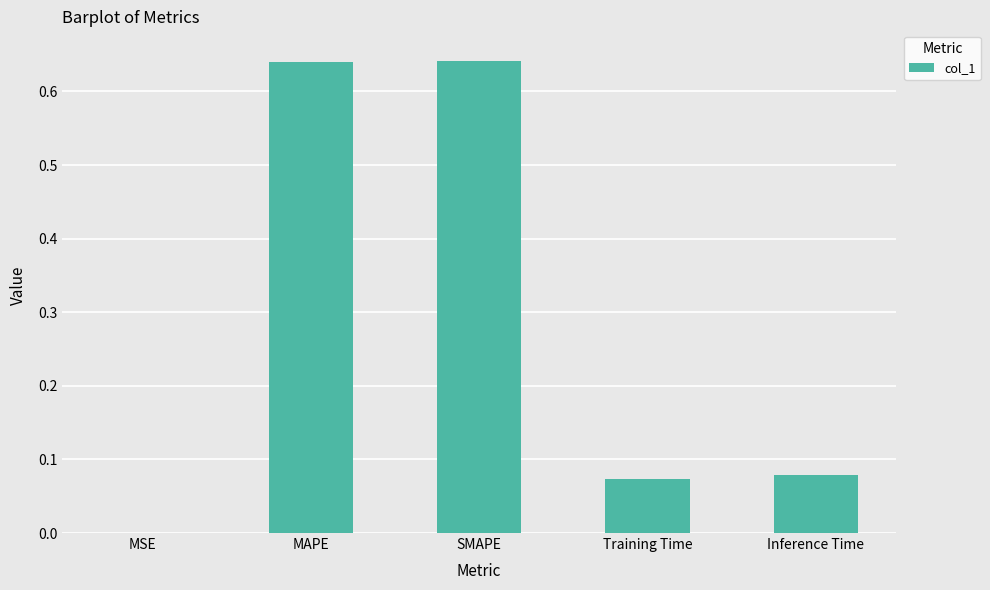

What is the change in value from MAPE to Inference Time?

-0.6